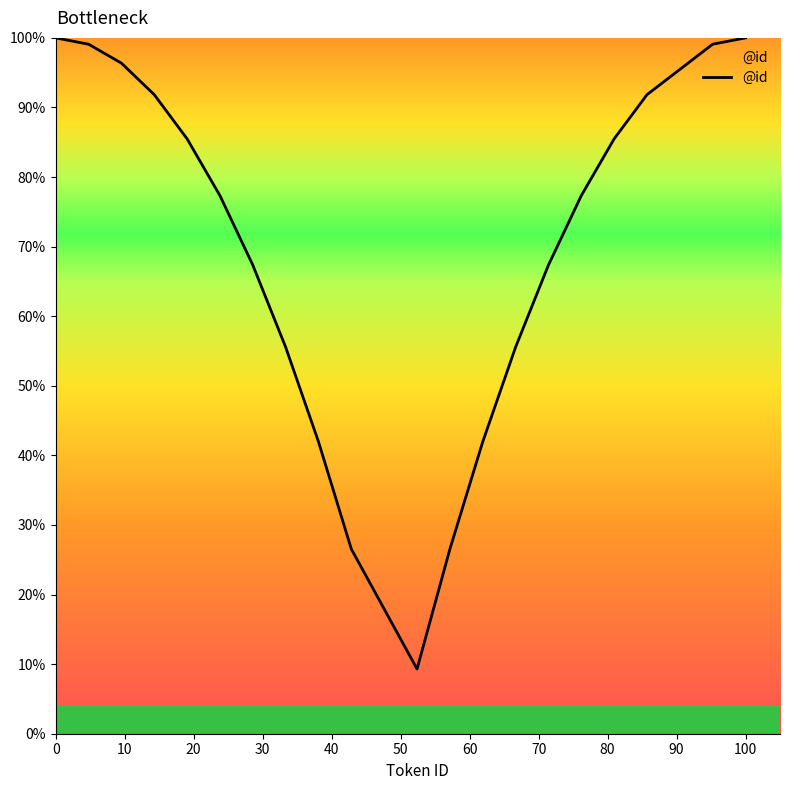

What is the difference between the maximum and minimum values?

90.7